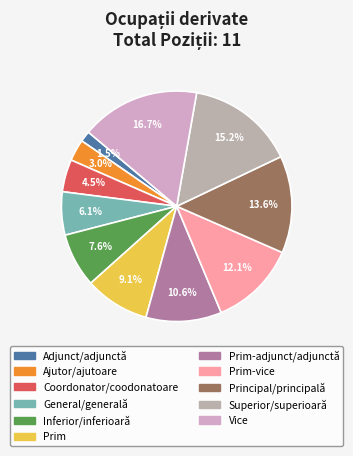

How many segments does this pie chart have?

11